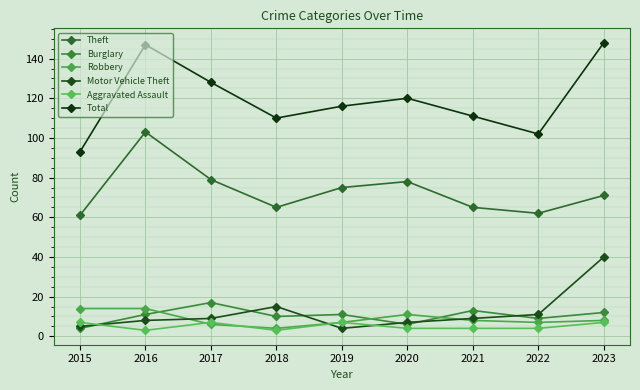

What is the approximate value of Robbery at 2020?

11